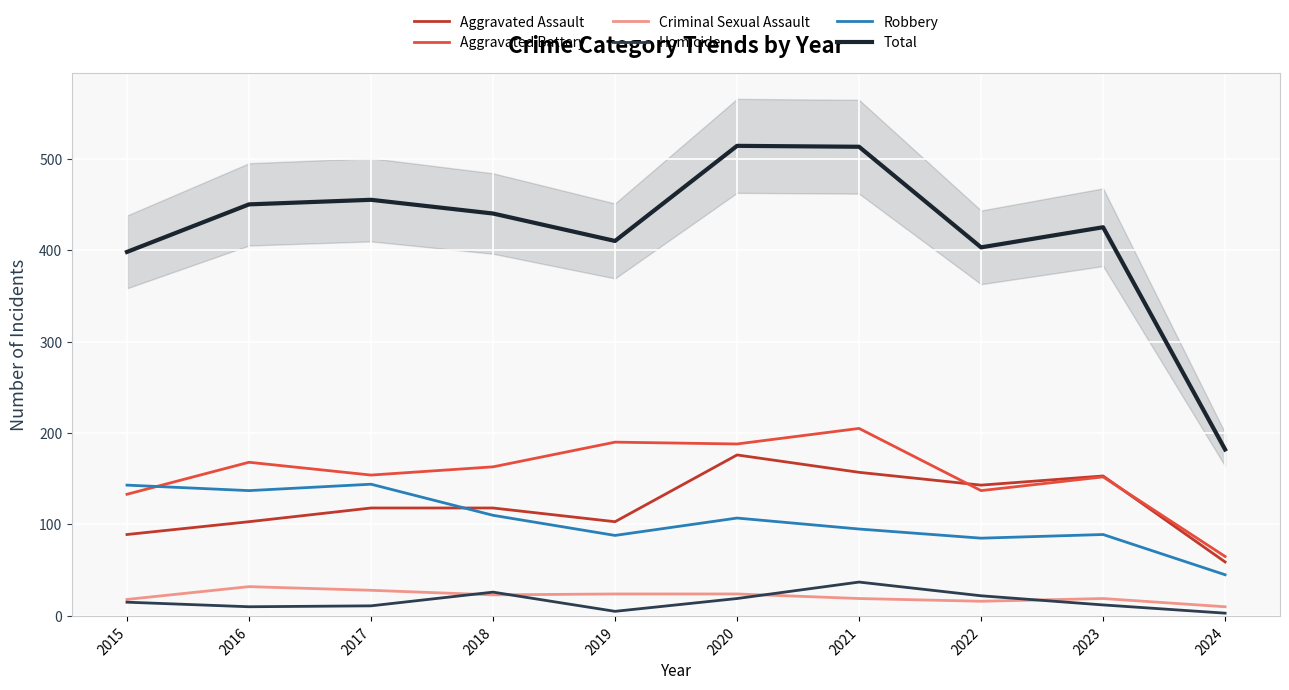

The value of Homicide at 2021 is 37. True or false?

True